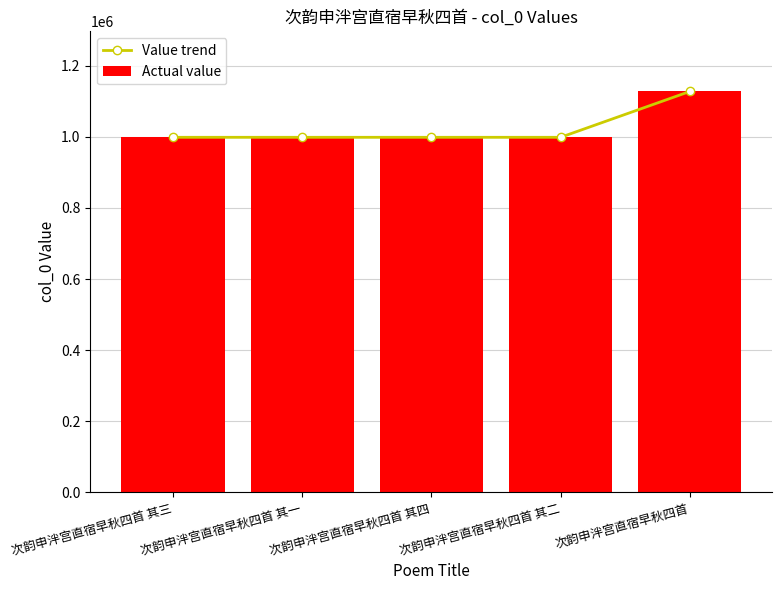

True or false: Value trend has a value of 571693 at 次韵申泮宫直宿早秋四首 其三.

False